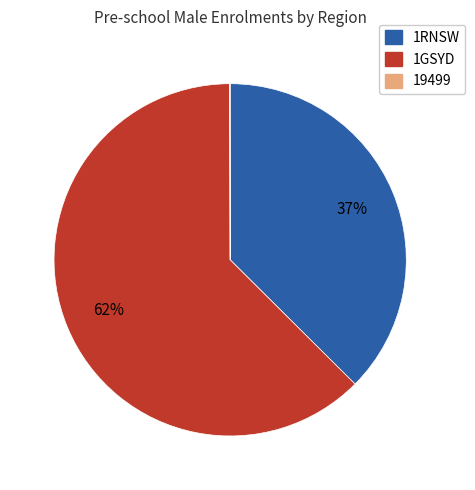

Is there a majority slice in this chart?

Yes